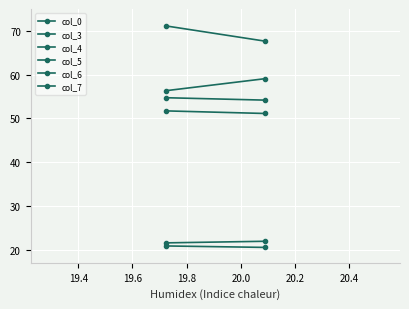

Read the col_4 value at 19.4.

51.1